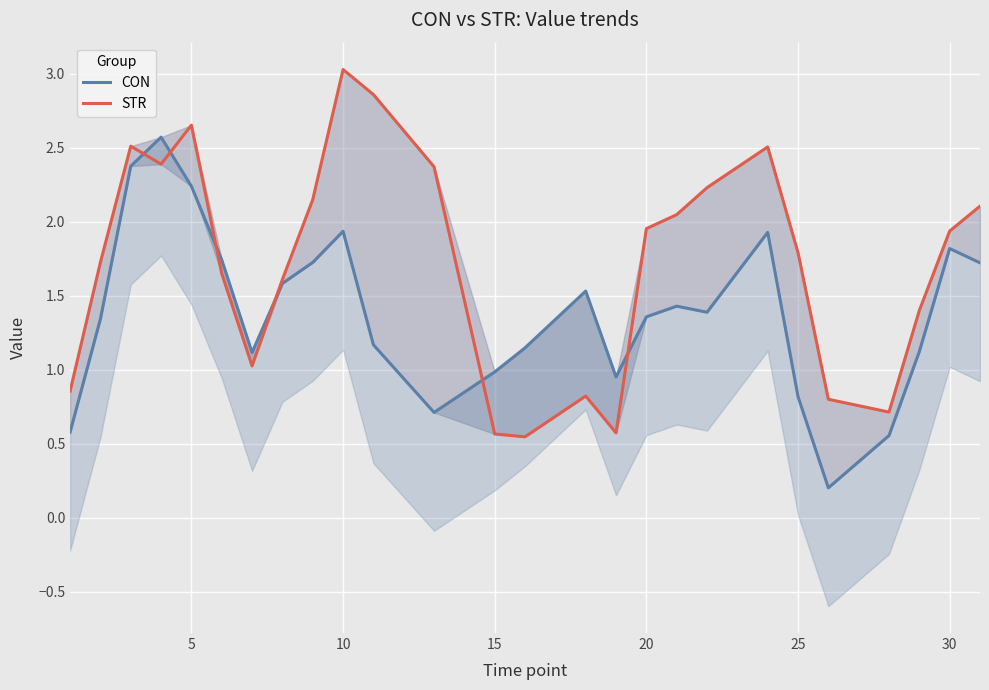

What are all the series names shown in the legend?

CON, STR